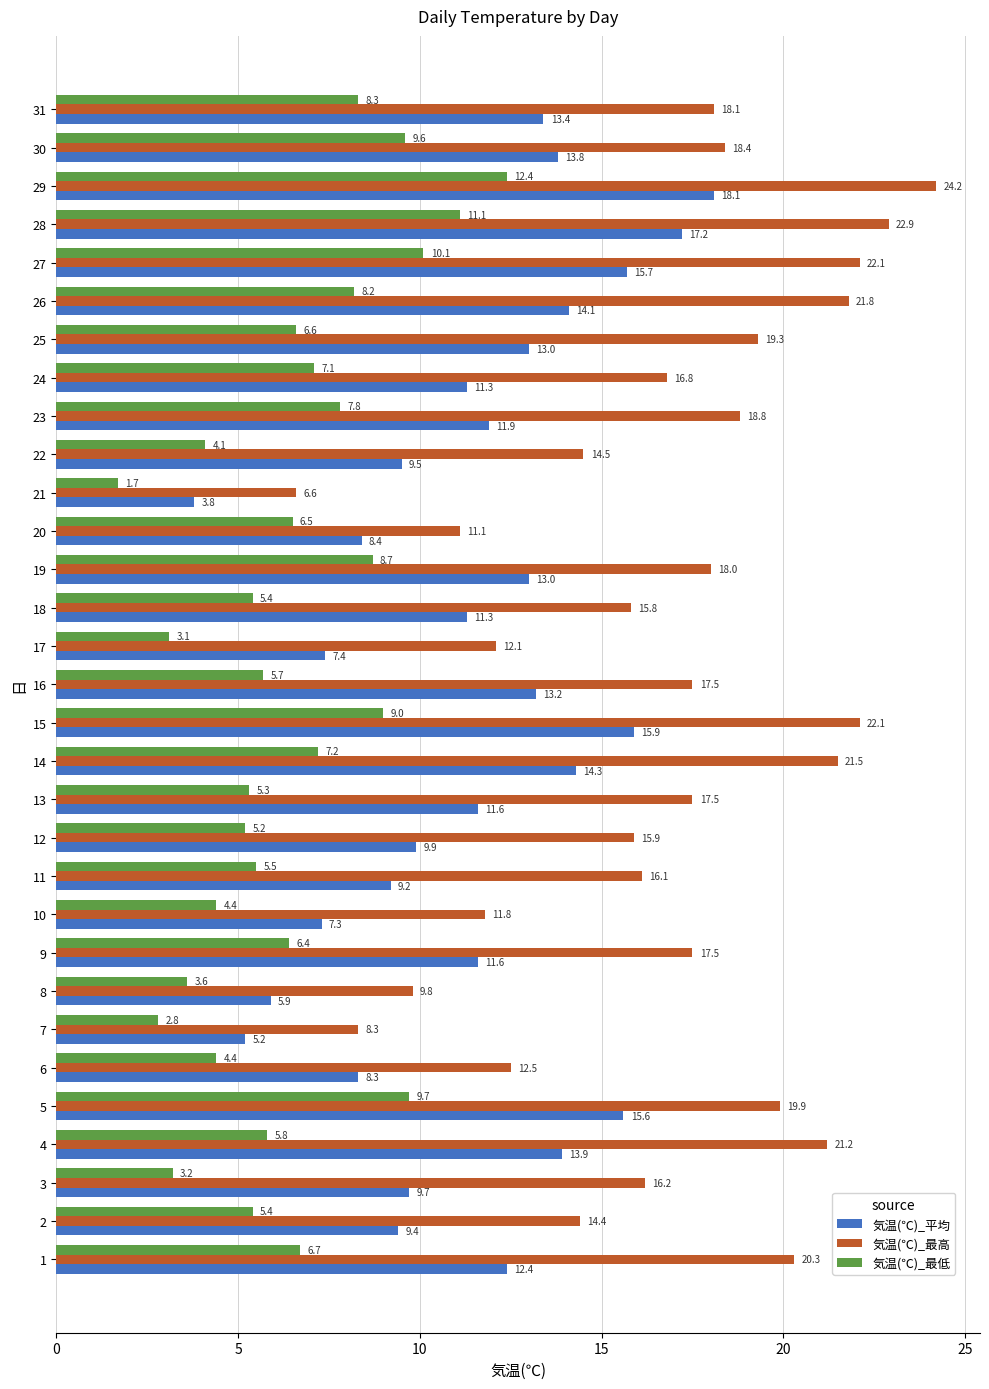

What is the difference between the maximum and minimum values in the 気温(℃)_最高 series?

17.6